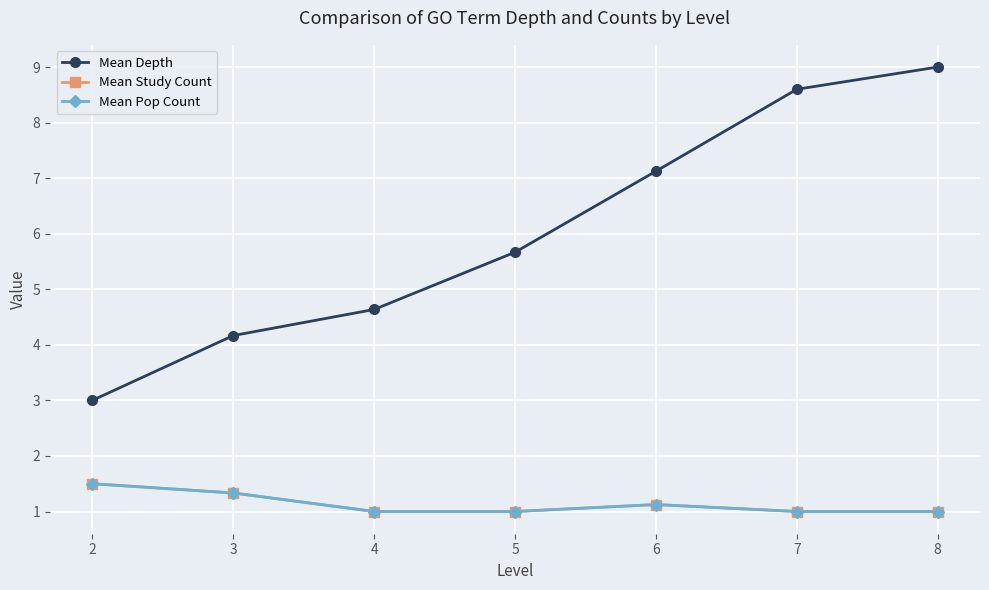

Is this an area chart (filled region under the line)?

No